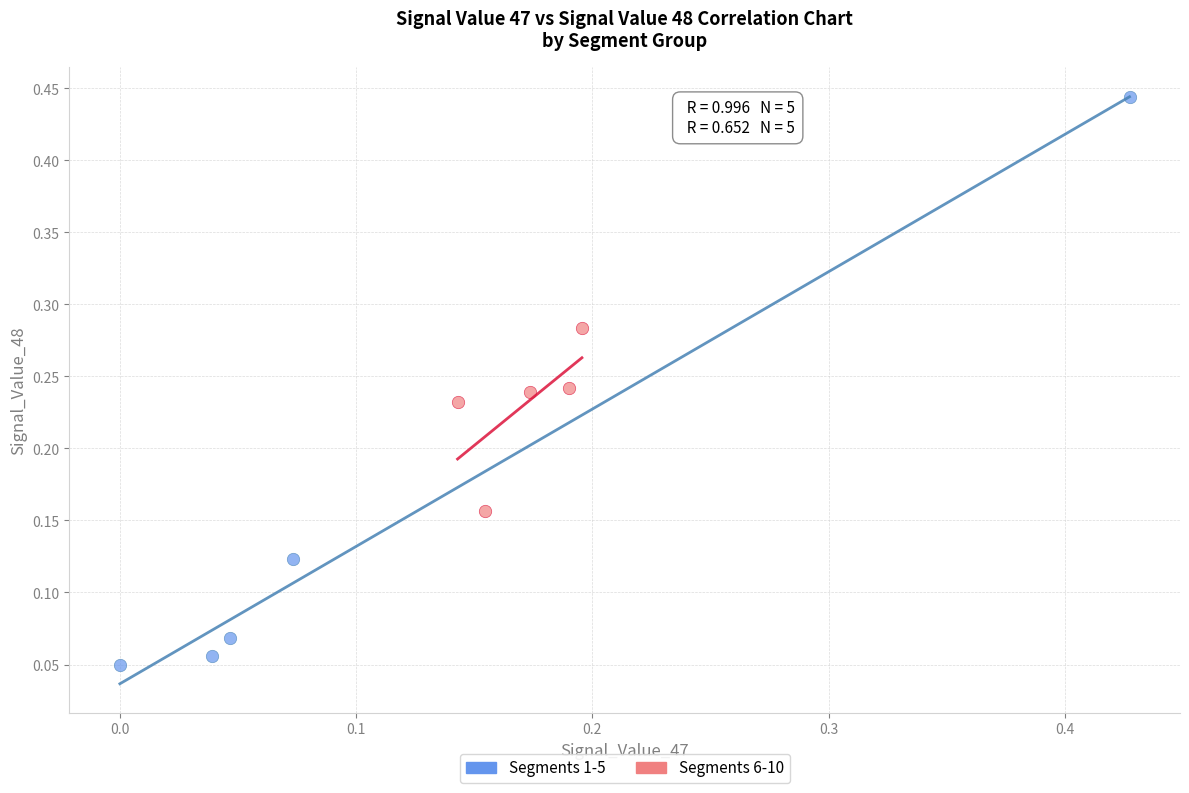

Which series contains the lowest Y value?

Segments 1-5